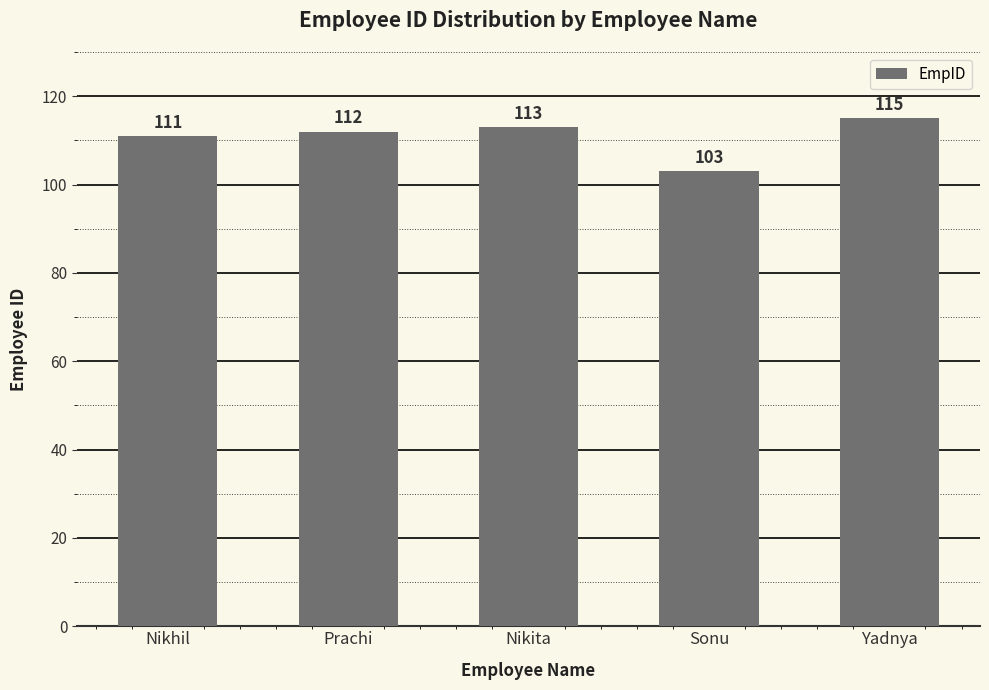

Rank the categories by value from lowest to highest.

Sonu, Nikhil, Prachi, Nikita, Yadnya